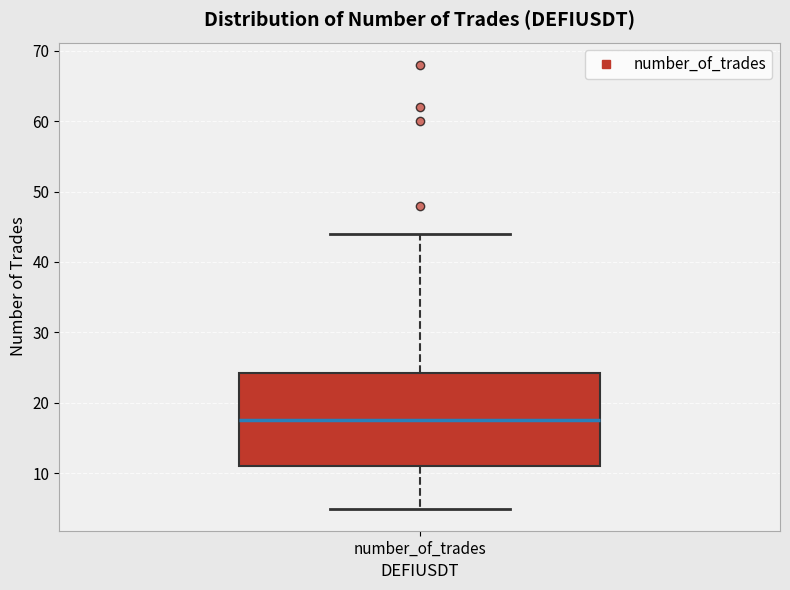

Transcribe this box plot: give where the median line is, the range the box spans, and where the two whiskers end, as read against the y-axis. The values are not printed on the chart, so give them approximately, as read against the axis.

median 18, box 11 to 24, whiskers 5 to 44